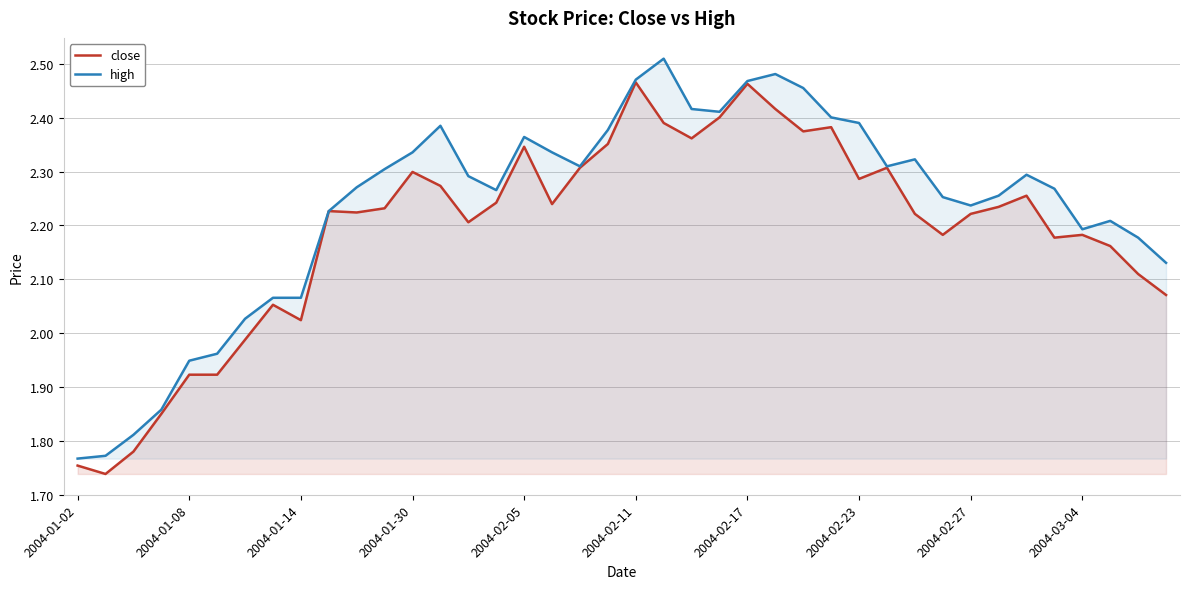

Which series has the largest total across all categories?

high